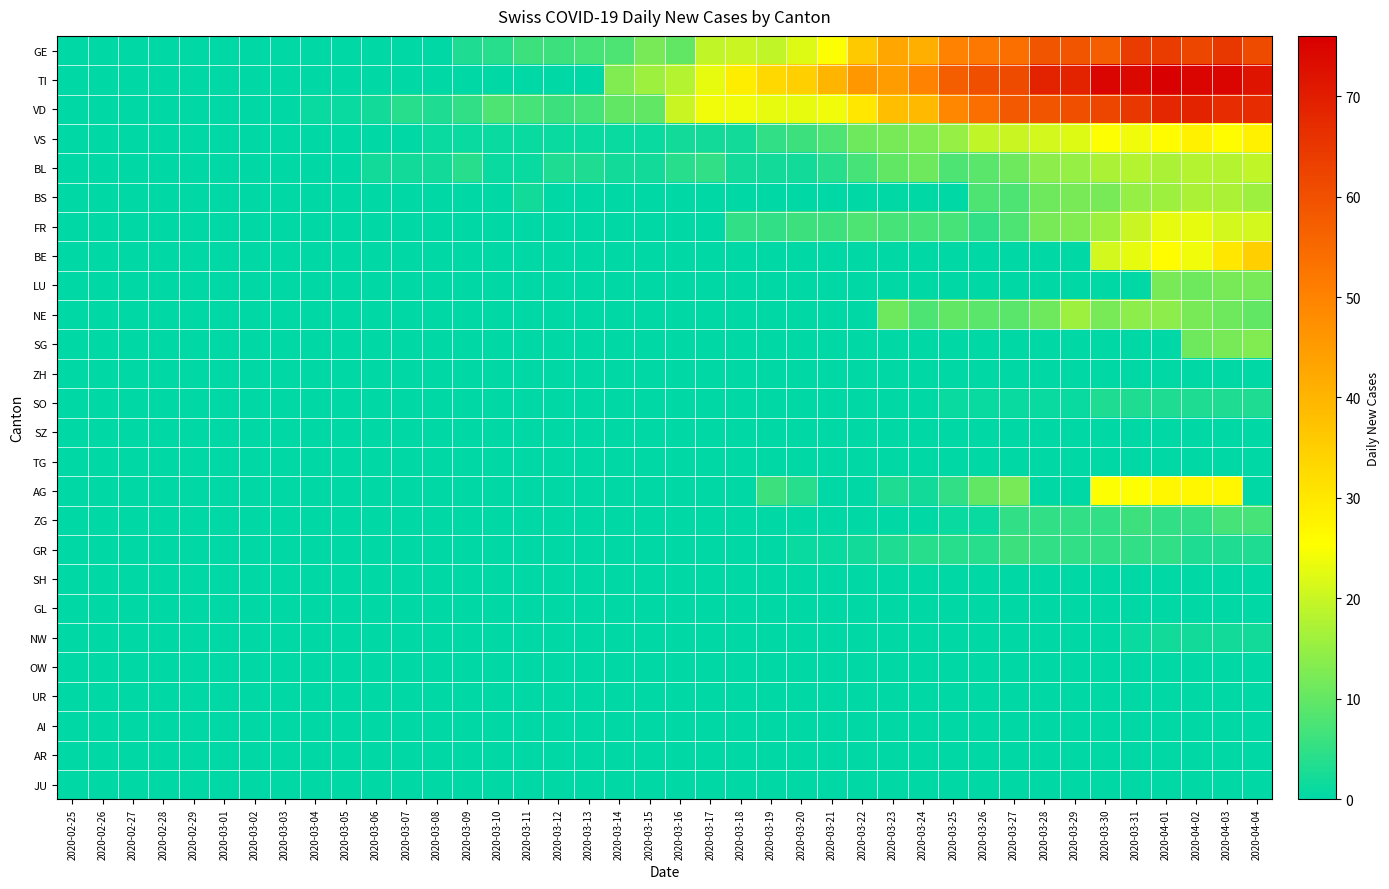

Reading left to right, extract all data points from this chart.

GE: 2020-02-25=0	2020-02-26=0	2020-02-27=0	2020-02-28=0	2020-02-29=0	2020-03-01=0	2020-03-02=0	2020-03-03=0	2020-03-04=0	2020-03-05=0	2020-03-06=0	2020-03-07=0	2020-03-08=0	2020-03-09=3	2020-03-10=4	2020-03-11=6	2020-03-12=6	2020-03-13=7	2020-03-14=8	2020-03-15=12	2020-03-16=10	2020-03-17=19	2020-03-18=20	2020-03-19=19	2020-03-20=22	2020-03-21=25	2020-03-22=36	2020-03-23=43	2020-03-24=41	2020-03-25=50	2020-03-26=52	2020-03-27=54	2020-03-28=59	2020-03-29=59	2020-03-30=57	2020-03-31=64	2020-04-01=64	2020-04-02=62	2020-04-03=65	2020-04-04=61
TI: 2020-02-25=0	2020-02-26=0	2020-02-27=0	2020-02-28=0	2020-02-29=0	2020-03-01=0	2020-03-02=0	2020-03-03=0	2020-03-04=0	2020-03-05=0	2020-03-06=0	2020-03-07=0	2020-03-08=0	2020-03-09=0	2020-03-10=0	2020-03-11=0	2020-03-12=0	2020-03-13=0	2020-03-14=13	2020-03-15=16	2020-03-16=18	2020-03-17=23	2020-03-18=29	2020-03-19=33	2020-03-20=35	2020-03-21=40	2020-03-22=46	2020-03-23=45	2020-03-24=50	2020-03-25=57	2020-03-26=60	2020-03-27=61	2020-03-28=69	2020-03-29=69	2020-03-30=75	2020-03-31=74	2020-04-01=76	2020-04-02=75	2020-04-03=75	2020-04-04=72
VD: 2020-02-25=0	2020-02-26=0	2020-02-27=0	2020-02-28=0	2020-02-29=0	2020-03-01=0	2020-03-02=0	2020-03-03=0	2020-03-04=1	2020-03-05=1	2020-03-06=2	2020-03-07=4	2020-03-08=3	2020-03-09=5	2020-03-10=8	2020-03-11=7	2020-03-12=6	2020-03-13=7	2020-03-14=10	2020-03-15=10	2020-03-16=20	2020-03-17=24	2020-03-18=24	2020-03-19=23	2020-03-20=23	2020-03-21=24	2020-03-22=30	2020-03-23=38	2020-03-24=39	2020-03-25=49	2020-03-26=54	2020-03-27=58	2020-03-28=59	2020-03-29=60	2020-03-30=62	2020-03-31=65	2020-04-01=68	2020-04-02=69	2020-04-03=67	2020-04-04=67
VS: 2020-02-25=0	2020-02-26=0	2020-02-27=0	2020-02-28=0	2020-02-29=0	2020-03-01=0	2020-03-02=0	2020-03-03=0	2020-03-04=0	2020-03-05=0	2020-03-06=0	2020-03-07=0	2020-03-08=1	2020-03-09=1	2020-03-10=1	2020-03-11=1	2020-03-12=1	2020-03-13=1	2020-03-14=1	2020-03-15=1	2020-03-16=2	2020-03-17=2	2020-03-18=2	2020-03-19=5	2020-03-20=6	2020-03-21=8	2020-03-22=11	2020-03-23=12	2020-03-24=13	2020-03-25=15	2020-03-26=19	2020-03-27=20	2020-03-28=21	2020-03-29=22	2020-03-30=25	2020-03-31=24	2020-04-01=26	2020-04-02=28	2020-04-03=26	2020-04-04=28
BL: 2020-02-25=0	2020-02-26=0	2020-02-27=0	2020-02-28=0	2020-02-29=0	2020-03-01=0	2020-03-02=0	2020-03-03=0	2020-03-04=0	2020-03-05=0	2020-03-06=2	2020-03-07=2	2020-03-08=2	2020-03-09=4	2020-03-10=1	2020-03-11=1	2020-03-12=3	2020-03-13=3	2020-03-14=2	2020-03-15=2	2020-03-16=4	2020-03-17=5	2020-03-18=2	2020-03-19=2	2020-03-20=2	2020-03-21=4	2020-03-22=7	2020-03-23=10	2020-03-24=11	2020-03-25=8	2020-03-26=9	2020-03-27=11	2020-03-28=14	2020-03-29=15	2020-03-30=17	2020-03-31=18	2020-04-01=17	2020-04-02=18	2020-04-03=18	2020-04-04=19
BS: 2020-02-25=0	2020-02-26=0	2020-02-27=0	2020-02-28=0	2020-02-29=0	2020-03-01=0	2020-03-02=0	2020-03-03=0	2020-03-04=0	2020-03-05=0	2020-03-06=0	2020-03-07=0	2020-03-08=0	2020-03-09=0	2020-03-10=0	2020-03-11=2	2020-03-12=0	2020-03-13=0	2020-03-14=0	2020-03-15=0	2020-03-16=0	2020-03-17=0	2020-03-18=0	2020-03-19=0	2020-03-20=0	2020-03-21=0	2020-03-22=0	2020-03-23=0	2020-03-24=0	2020-03-25=0	2020-03-26=8	2020-03-27=8	2020-03-28=11	2020-03-29=12	2020-03-30=12	2020-03-31=15	2020-04-01=16	2020-04-02=17	2020-04-03=17	2020-04-04=16
FR: 2020-02-25=0	2020-02-26=0	2020-02-27=0	2020-02-28=0	2020-02-29=0	2020-03-01=0	2020-03-02=0	2020-03-03=0	2020-03-04=0	2020-03-05=0	2020-03-06=0	2020-03-07=0	2020-03-08=0	2020-03-09=0	2020-03-10=0	2020-03-11=0	2020-03-12=0	2020-03-13=0	2020-03-14=0	2020-03-15=0	2020-03-16=0	2020-03-17=0	2020-03-18=5	2020-03-19=5	2020-03-20=6	2020-03-21=6	2020-03-22=8	2020-03-23=7	2020-03-24=7	2020-03-25=7	2020-03-26=5	2020-03-27=8	2020-03-28=12	2020-03-29=13	2020-03-30=16	2020-03-31=20	2020-04-01=23	2020-04-02=23	2020-04-03=21	2020-04-04=21
BE: 2020-02-25=0	2020-02-26=0	2020-02-27=0	2020-02-28=0	2020-02-29=0	2020-03-01=0	2020-03-02=0	2020-03-03=0	2020-03-04=0	2020-03-05=0	2020-03-06=0	2020-03-07=0	2020-03-08=0	2020-03-09=0	2020-03-10=0	2020-03-11=0	2020-03-12=0	2020-03-13=0	2020-03-14=0	2020-03-15=0	2020-03-16=0	2020-03-17=0	2020-03-18=0	2020-03-19=0	2020-03-20=0	2020-03-21=0	2020-03-22=0	2020-03-23=0	2020-03-24=0	2020-03-25=0	2020-03-26=0	2020-03-27=0	2020-03-28=0	2020-03-29=0	2020-03-30=21	2020-03-31=23	2020-04-01=26	2020-04-02=24	2020-04-03=30	2020-04-04=35
LU: 2020-02-25=0	2020-02-26=0	2020-02-27=0	2020-02-28=0	2020-02-29=0	2020-03-01=0	2020-03-02=0	2020-03-03=0	2020-03-04=0	2020-03-05=0	2020-03-06=0	2020-03-07=0	2020-03-08=0	2020-03-09=0	2020-03-10=0	2020-03-11=0	2020-03-12=0	2020-03-13=0	2020-03-14=0	2020-03-15=0	2020-03-16=0	2020-03-17=0	2020-03-18=0	2020-03-19=0	2020-03-20=0	2020-03-21=0	2020-03-22=0	2020-03-23=0	2020-03-24=0	2020-03-25=0	2020-03-26=0	2020-03-27=0	2020-03-28=0	2020-03-29=0	2020-03-30=0	2020-03-31=0	2020-04-01=12	2020-04-02=11	2020-04-03=12	2020-04-04=12
NE: 2020-02-25=0	2020-02-26=0	2020-02-27=0	2020-02-28=0	2020-02-29=0	2020-03-01=0	2020-03-02=0	2020-03-03=0	2020-03-04=0	2020-03-05=0	2020-03-06=0	2020-03-07=0	2020-03-08=0	2020-03-09=0	2020-03-10=0	2020-03-11=0	2020-03-12=0	2020-03-13=0	2020-03-14=0	2020-03-15=0	2020-03-16=0	2020-03-17=0	2020-03-18=0	2020-03-19=0	2020-03-20=0	2020-03-21=0	2020-03-22=0	2020-03-23=11	2020-03-24=8	2020-03-25=10	2020-03-26=9	2020-03-27=9	2020-03-28=11	2020-03-29=16	2020-03-30=12	2020-03-31=14	2020-04-01=14	2020-04-02=12	2020-04-03=11	2020-04-04=10
SG: 2020-02-25=0	2020-02-26=0	2020-02-27=0	2020-02-28=0	2020-02-29=0	2020-03-01=0	2020-03-02=0	2020-03-03=0	2020-03-04=0	2020-03-05=0	2020-03-06=0	2020-03-07=0	2020-03-08=0	2020-03-09=0	2020-03-10=0	2020-03-11=0	2020-03-12=0	2020-03-13=0	2020-03-14=0	2020-03-15=0	2020-03-16=0	2020-03-17=0	2020-03-18=0	2020-03-19=0	2020-03-20=0	2020-03-21=0	2020-03-22=0	2020-03-23=0	2020-03-24=0	2020-03-25=0	2020-03-26=0	2020-03-27=0	2020-03-28=0	2020-03-29=0	2020-03-30=0	2020-03-31=0	2020-04-01=0	2020-04-02=11	2020-04-03=12	2020-04-04=13
ZH: 2020-02-25=0	2020-02-26=0	2020-02-27=0	2020-02-28=0	2020-02-29=0	2020-03-01=0	2020-03-02=0	2020-03-03=0	2020-03-04=0	2020-03-05=0	2020-03-06=0	2020-03-07=0	2020-03-08=0	2020-03-09=0	2020-03-10=0	2020-03-11=0	2020-03-12=0	2020-03-13=0	2020-03-14=0	2020-03-15=0	2020-03-16=0	2020-03-17=0	2020-03-18=0	2020-03-19=0	2020-03-20=0	2020-03-21=0	2020-03-22=0	2020-03-23=0	2020-03-24=0	2020-03-25=0	2020-03-26=0	2020-03-27=0	2020-03-28=0	2020-03-29=0	2020-03-30=0	2020-03-31=0	2020-04-01=0	2020-04-02=0	2020-04-03=0	2020-04-04=0
SO: 2020-02-25=0	2020-02-26=0	2020-02-27=0	2020-02-28=0	2020-02-29=0	2020-03-01=0	2020-03-02=0	2020-03-03=0	2020-03-04=0	2020-03-05=0	2020-03-06=0	2020-03-07=0	2020-03-08=0	2020-03-09=0	2020-03-10=0	2020-03-11=0	2020-03-12=0	2020-03-13=0	2020-03-14=0	2020-03-15=0	2020-03-16=0	2020-03-17=0	2020-03-18=0	2020-03-19=0	2020-03-20=0	2020-03-21=0	2020-03-22=0	2020-03-23=0	2020-03-24=0	2020-03-25=1	2020-03-26=1	2020-03-27=1	2020-03-28=1	2020-03-29=1	2020-03-30=3	2020-03-31=3	2020-04-01=3	2020-04-02=3	2020-04-03=3	2020-04-04=3
SZ: 2020-02-25=0	2020-02-26=0	2020-02-27=0	2020-02-28=0	2020-02-29=0	2020-03-01=0	2020-03-02=0	2020-03-03=0	2020-03-04=0	2020-03-05=0	2020-03-06=0	2020-03-07=0	2020-03-08=0	2020-03-09=0	2020-03-10=0	2020-03-11=0	2020-03-12=0	2020-03-13=0	2020-03-14=0	2020-03-15=0	2020-03-16=0	2020-03-17=0	2020-03-18=0	2020-03-19=0	2020-03-20=0	2020-03-21=0	2020-03-22=0	2020-03-23=0	2020-03-24=0	2020-03-25=0	2020-03-26=0	2020-03-27=0	2020-03-28=0	2020-03-29=0	2020-03-30=0	2020-03-31=0	2020-04-01=0	2020-04-02=0	2020-04-03=0	2020-04-04=0
TG: 2020-02-25=0	2020-02-26=0	2020-02-27=0	2020-02-28=0	2020-02-29=0	2020-03-01=0	2020-03-02=0	2020-03-03=0	2020-03-04=0	2020-03-05=0	2020-03-06=0	2020-03-07=0	2020-03-08=0	2020-03-09=0	2020-03-10=0	2020-03-11=0	2020-03-12=0	2020-03-13=0	2020-03-14=0	2020-03-15=0	2020-03-16=0	2020-03-17=0	2020-03-18=0	2020-03-19=0	2020-03-20=0	2020-03-21=0	2020-03-22=0	2020-03-23=0	2020-03-24=0	2020-03-25=0	2020-03-26=0	2020-03-27=0	2020-03-28=0	2020-03-29=0	2020-03-30=0	2020-03-31=0	2020-04-01=0	2020-04-02=0	2020-04-03=0	2020-04-04=0
AG: 2020-02-25=0	2020-02-26=0	2020-02-27=0	2020-02-28=0	2020-02-29=0	2020-03-01=0	2020-03-02=0	2020-03-03=0	2020-03-04=0	2020-03-05=0	2020-03-06=0	2020-03-07=0	2020-03-08=0	2020-03-09=0	2020-03-10=0	2020-03-11=0	2020-03-12=0	2020-03-13=0	2020-03-14=0	2020-03-15=0	2020-03-16=0	2020-03-17=0	2020-03-18=0	2020-03-19=6	2020-03-20=4	2020-03-21=0	2020-03-22=0	2020-03-23=3	2020-03-24=2	2020-03-25=5	2020-03-26=10	2020-03-27=12	2020-03-28=0	2020-03-29=0	2020-03-30=25	2020-03-31=25	2020-04-01=27	2020-04-02=27	2020-04-03=27	2020-04-04=0
ZG: 2020-02-25=0	2020-02-26=0	2020-02-27=0	2020-02-28=0	2020-02-29=0	2020-03-01=0	2020-03-02=0	2020-03-03=0	2020-03-04=0	2020-03-05=0	2020-03-06=0	2020-03-07=0	2020-03-08=0	2020-03-09=0	2020-03-10=0	2020-03-11=0	2020-03-12=0	2020-03-13=0	2020-03-14=0	2020-03-15=0	2020-03-16=0	2020-03-17=0	2020-03-18=0	2020-03-19=0	2020-03-20=0	2020-03-21=0	2020-03-22=0	2020-03-23=0	2020-03-24=0	2020-03-25=1	2020-03-26=1	2020-03-27=5	2020-03-28=5	2020-03-29=5	2020-03-30=5	2020-03-31=6	2020-04-01=5	2020-04-02=5	2020-04-03=7	2020-04-04=7
GR: 2020-02-25=0	2020-02-26=0	2020-02-27=0	2020-02-28=0	2020-02-29=0	2020-03-01=0	2020-03-02=0	2020-03-03=0	2020-03-04=0	2020-03-05=0	2020-03-06=0	2020-03-07=0	2020-03-08=0	2020-03-09=0	2020-03-10=0	2020-03-11=0	2020-03-12=0	2020-03-13=0	2020-03-14=0	2020-03-15=0	2020-03-16=0	2020-03-17=0	2020-03-18=0	2020-03-19=0	2020-03-20=1	2020-03-21=1	2020-03-22=2	2020-03-23=3	2020-03-24=4	2020-03-25=4	2020-03-26=4	2020-03-27=6	2020-03-28=5	2020-03-29=5	2020-03-30=5	2020-03-31=5	2020-04-01=5	2020-04-02=3	2020-04-03=3	2020-04-04=3
SH: 2020-02-25=0	2020-02-26=0	2020-02-27=0	2020-02-28=0	2020-02-29=0	2020-03-01=0	2020-03-02=0	2020-03-03=0	2020-03-04=0	2020-03-05=0	2020-03-06=0	2020-03-07=0	2020-03-08=0	2020-03-09=0	2020-03-10=0	2020-03-11=0	2020-03-12=0	2020-03-13=0	2020-03-14=0	2020-03-15=0	2020-03-16=0	2020-03-17=0	2020-03-18=0	2020-03-19=0	2020-03-20=0	2020-03-21=0	2020-03-22=0	2020-03-23=0	2020-03-24=0	2020-03-25=0	2020-03-26=0	2020-03-27=0	2020-03-28=0	2020-03-29=0	2020-03-30=0	2020-03-31=0	2020-04-01=0	2020-04-02=0	2020-04-03=0	2020-04-04=0
GL: 2020-02-25=0	2020-02-26=0	2020-02-27=0	2020-02-28=0	2020-02-29=0	2020-03-01=0	2020-03-02=0	2020-03-03=0	2020-03-04=0	2020-03-05=0	2020-03-06=0	2020-03-07=0	2020-03-08=0	2020-03-09=0	2020-03-10=0	2020-03-11=0	2020-03-12=0	2020-03-13=0	2020-03-14=0	2020-03-15=0	2020-03-16=0	2020-03-17=0	2020-03-18=0	2020-03-19=0	2020-03-20=0	2020-03-21=0	2020-03-22=0	2020-03-23=0	2020-03-24=0	2020-03-25=0	2020-03-26=0	2020-03-27=0	2020-03-28=0	2020-03-29=0	2020-03-30=0	2020-03-31=0	2020-04-01=0	2020-04-02=0	2020-04-03=0	2020-04-04=0
NW: 2020-02-25=0	2020-02-26=0	2020-02-27=0	2020-02-28=0	2020-02-29=0	2020-03-01=0	2020-03-02=0	2020-03-03=0	2020-03-04=0	2020-03-05=0	2020-03-06=0	2020-03-07=0	2020-03-08=0	2020-03-09=0	2020-03-10=0	2020-03-11=0	2020-03-12=0	2020-03-13=0	2020-03-14=0	2020-03-15=0	2020-03-16=0	2020-03-17=0	2020-03-18=0	2020-03-19=0	2020-03-20=0	2020-03-21=0	2020-03-22=0	2020-03-23=0	2020-03-24=0	2020-03-25=0	2020-03-26=0	2020-03-27=0	2020-03-28=0	2020-03-29=0	2020-03-30=0	2020-03-31=1	2020-04-01=2	2020-04-02=2	2020-04-03=2	2020-04-04=2
OW: 2020-02-25=0	2020-02-26=0	2020-02-27=0	2020-02-28=0	2020-02-29=0	2020-03-01=0	2020-03-02=0	2020-03-03=0	2020-03-04=0	2020-03-05=0	2020-03-06=0	2020-03-07=0	2020-03-08=0	2020-03-09=0	2020-03-10=0	2020-03-11=0	2020-03-12=0	2020-03-13=0	2020-03-14=0	2020-03-15=0	2020-03-16=0	2020-03-17=0	2020-03-18=0	2020-03-19=0	2020-03-20=0	2020-03-21=0	2020-03-22=0	2020-03-23=0	2020-03-24=0	2020-03-25=0	2020-03-26=0	2020-03-27=0	2020-03-28=0	2020-03-29=0	2020-03-30=0	2020-03-31=0	2020-04-01=0	2020-04-02=0	2020-04-03=0	2020-04-04=0
UR: 2020-02-25=0	2020-02-26=0	2020-02-27=0	2020-02-28=0	2020-02-29=0	2020-03-01=0	2020-03-02=0	2020-03-03=0	2020-03-04=0	2020-03-05=0	2020-03-06=0	2020-03-07=0	2020-03-08=0	2020-03-09=0	2020-03-10=0	2020-03-11=0	2020-03-12=0	2020-03-13=0	2020-03-14=0	2020-03-15=0	2020-03-16=0	2020-03-17=0	2020-03-18=0	2020-03-19=0	2020-03-20=0	2020-03-21=0	2020-03-22=0	2020-03-23=0	2020-03-24=0	2020-03-25=0	2020-03-26=0	2020-03-27=0	2020-03-28=0	2020-03-29=0	2020-03-30=0	2020-03-31=0	2020-04-01=0	2020-04-02=0	2020-04-03=0	2020-04-04=0
AI: 2020-02-25=0	2020-02-26=0	2020-02-27=0	2020-02-28=0	2020-02-29=0	2020-03-01=0	2020-03-02=0	2020-03-03=0	2020-03-04=0	2020-03-05=0	2020-03-06=0	2020-03-07=0	2020-03-08=0	2020-03-09=0	2020-03-10=0	2020-03-11=0	2020-03-12=0	2020-03-13=0	2020-03-14=0	2020-03-15=0	2020-03-16=0	2020-03-17=0	2020-03-18=0	2020-03-19=0	2020-03-20=0	2020-03-21=0	2020-03-22=0	2020-03-23=0	2020-03-24=0	2020-03-25=0	2020-03-26=0	2020-03-27=0	2020-03-28=0	2020-03-29=0	2020-03-30=0	2020-03-31=0	2020-04-01=0	2020-04-02=0	2020-04-03=0	2020-04-04=0
AR: 2020-02-25=0	2020-02-26=0	2020-02-27=0	2020-02-28=0	2020-02-29=0	2020-03-01=0	2020-03-02=0	2020-03-03=0	2020-03-04=0	2020-03-05=0	2020-03-06=0	2020-03-07=0	2020-03-08=0	2020-03-09=0	2020-03-10=0	2020-03-11=0	2020-03-12=0	2020-03-13=0	2020-03-14=0	2020-03-15=0	2020-03-16=0	2020-03-17=0	2020-03-18=0	2020-03-19=0	2020-03-20=0	2020-03-21=0	2020-03-22=0	2020-03-23=0	2020-03-24=0	2020-03-25=0	2020-03-26=0	2020-03-27=0	2020-03-28=0	2020-03-29=0	2020-03-30=0	2020-03-31=0	2020-04-01=0	2020-04-02=0	2020-04-03=0	2020-04-04=0
JU: 2020-02-25=0	2020-02-26=0	2020-02-27=0	2020-02-28=0	2020-02-29=0	2020-03-01=0	2020-03-02=0	2020-03-03=0	2020-03-04=0	2020-03-05=0	2020-03-06=0	2020-03-07=0	2020-03-08=0	2020-03-09=0	2020-03-10=0	2020-03-11=0	2020-03-12=0	2020-03-13=0	2020-03-14=0	2020-03-15=0	2020-03-16=0	2020-03-17=0	2020-03-18=0	2020-03-19=0	2020-03-20=0	2020-03-21=0	2020-03-22=0	2020-03-23=0	2020-03-24=0	2020-03-25=0	2020-03-26=0	2020-03-27=0	2020-03-28=0	2020-03-29=0	2020-03-30=0	2020-03-31=0	2020-04-01=0	2020-04-02=0	2020-04-03=0	2020-04-04=0